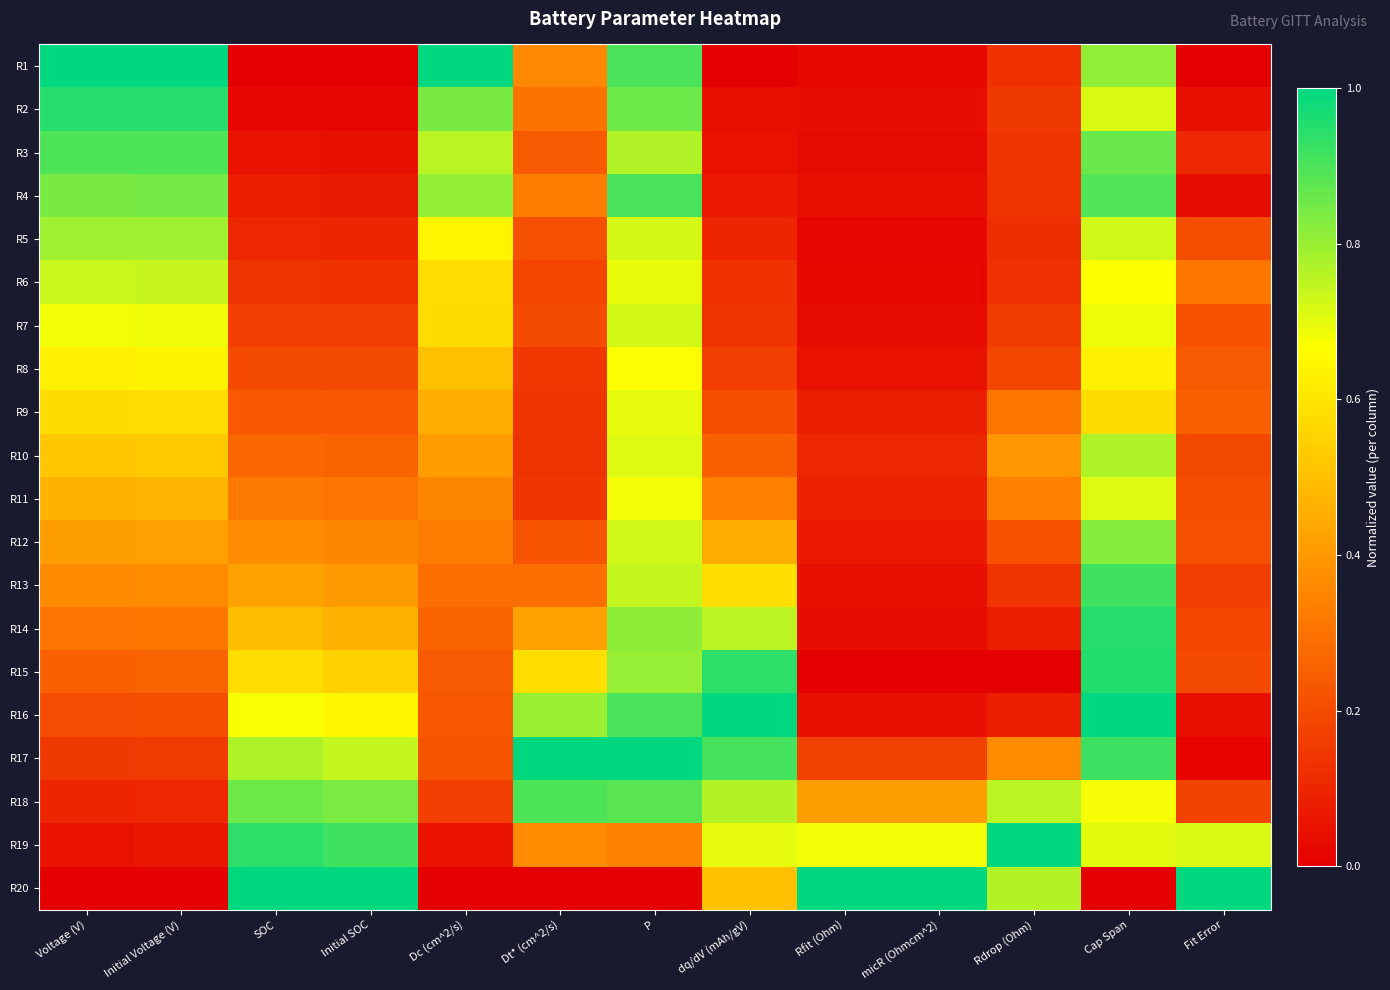

At dq/dV (mAh/gV), list the series in order from largest to smallest.

R16, R15, R17, R18, R14, R19, R13, R20, R12, R11, R10, R9, R8, R7, R6, R5, R4, R3, R2, R1